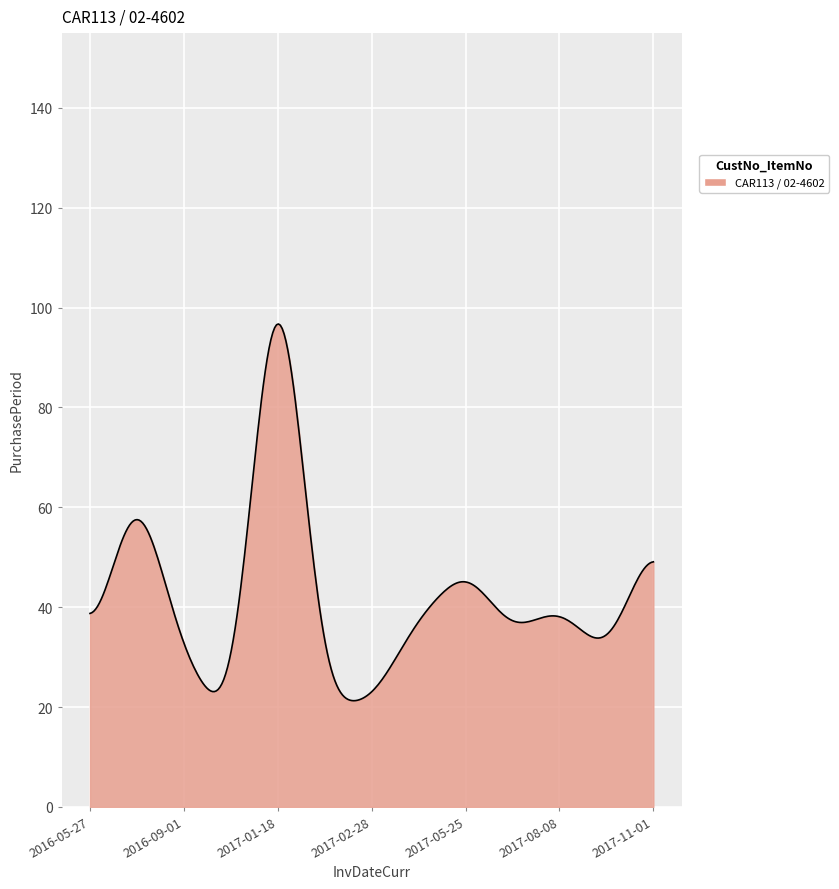

What is the greatest value displayed?

96.7